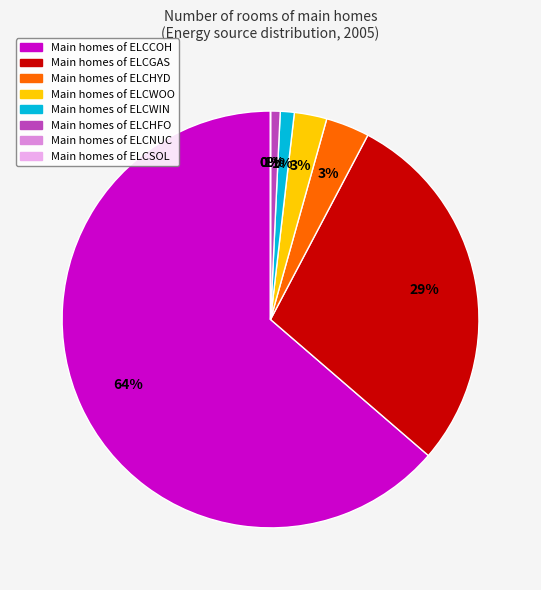

To the nearest percent, what is the difference between the largest and smallest slice percentages?

64%